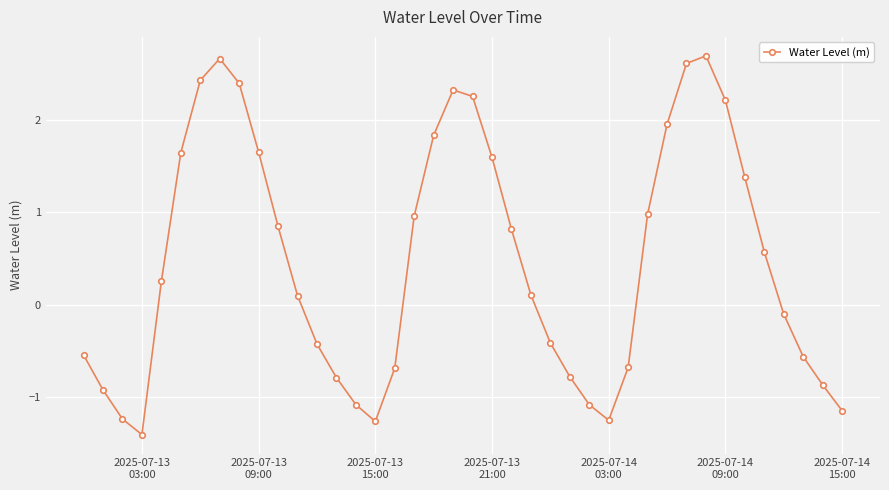

What is the smallest value displayed?

-1.4